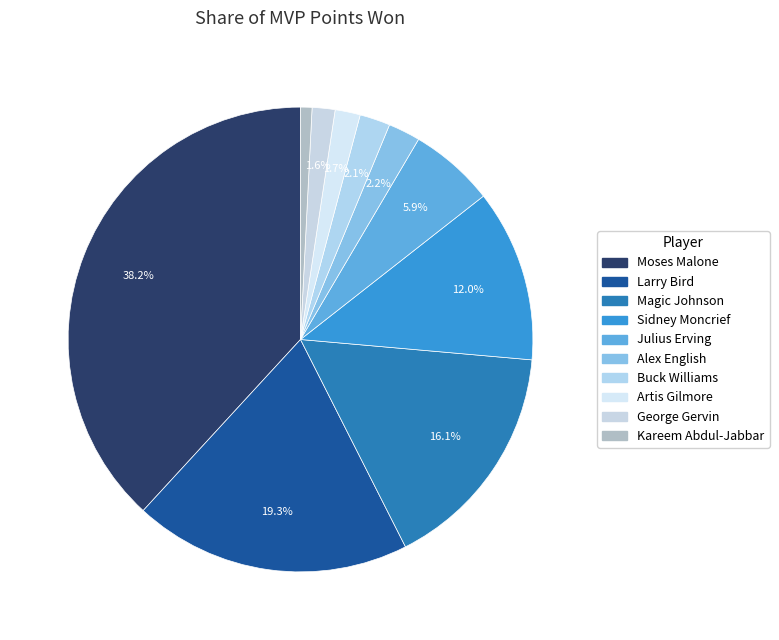

Is Kareem Abdul-Jabbar the majority of the pie?

No